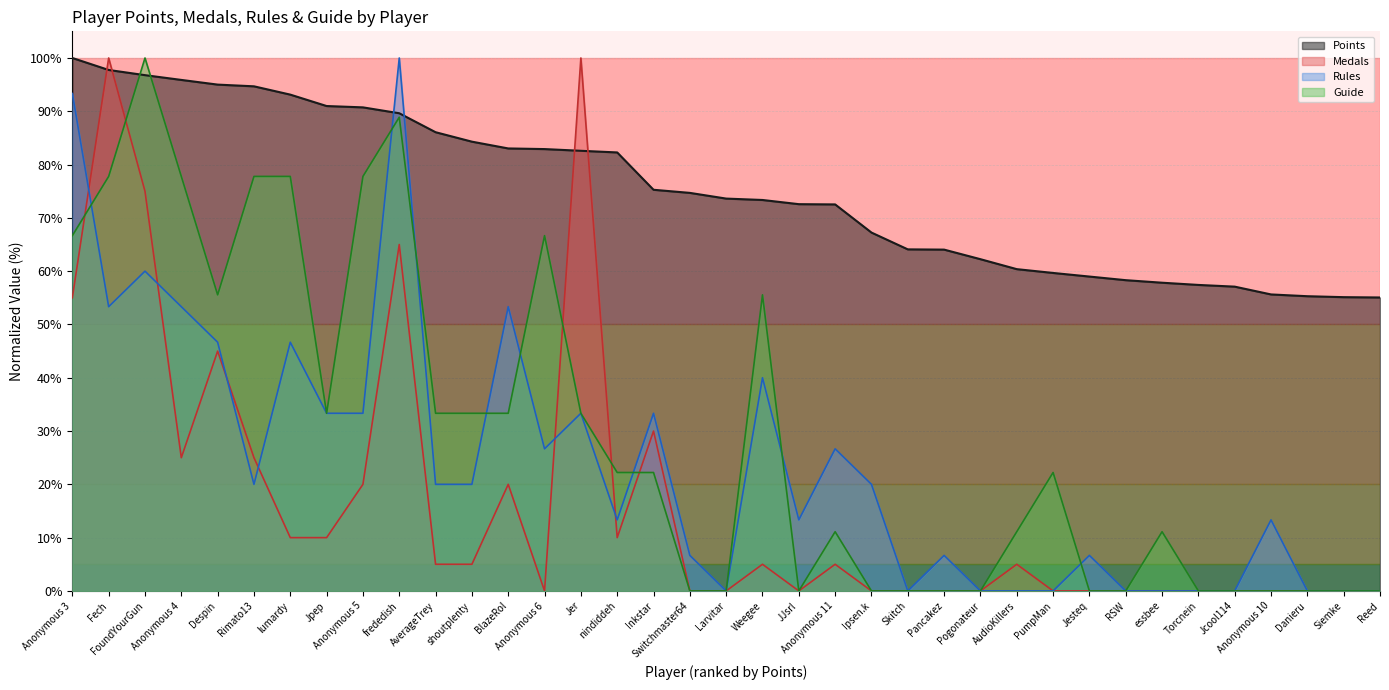

At which label does Guide first exceed 22?

Anonymous 3